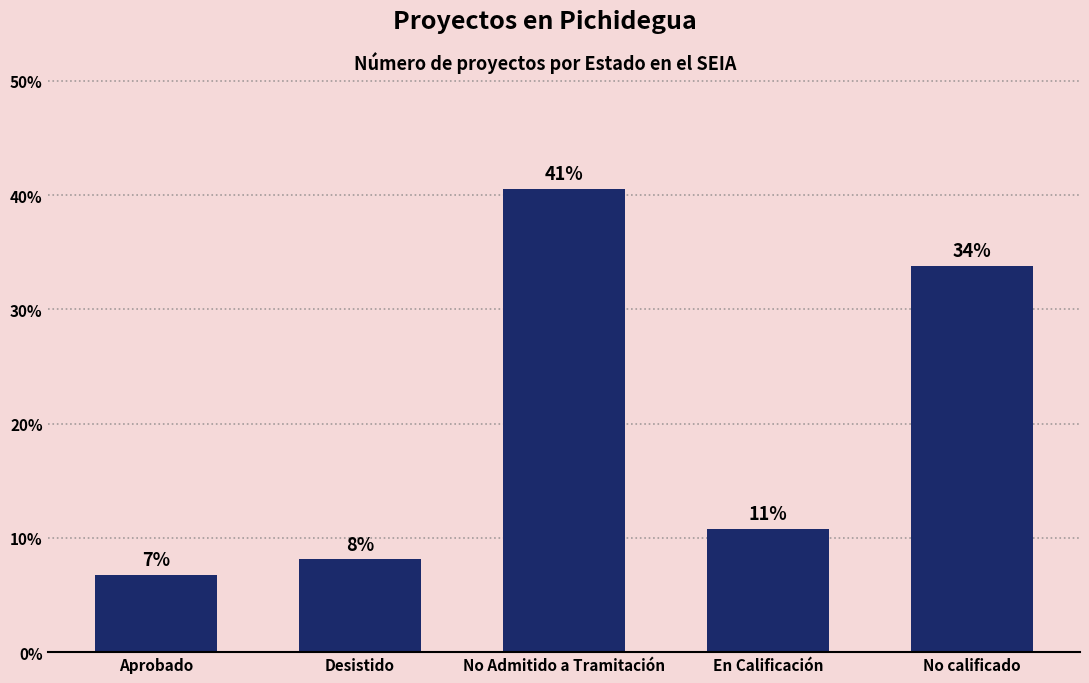

Reading right to left, list all the values displayed in this chart.

No calificado=33.8	En Calificación=10.8	No Admitido a Tramitación=40.5	Desistido=8.1	Aprobado=6.8